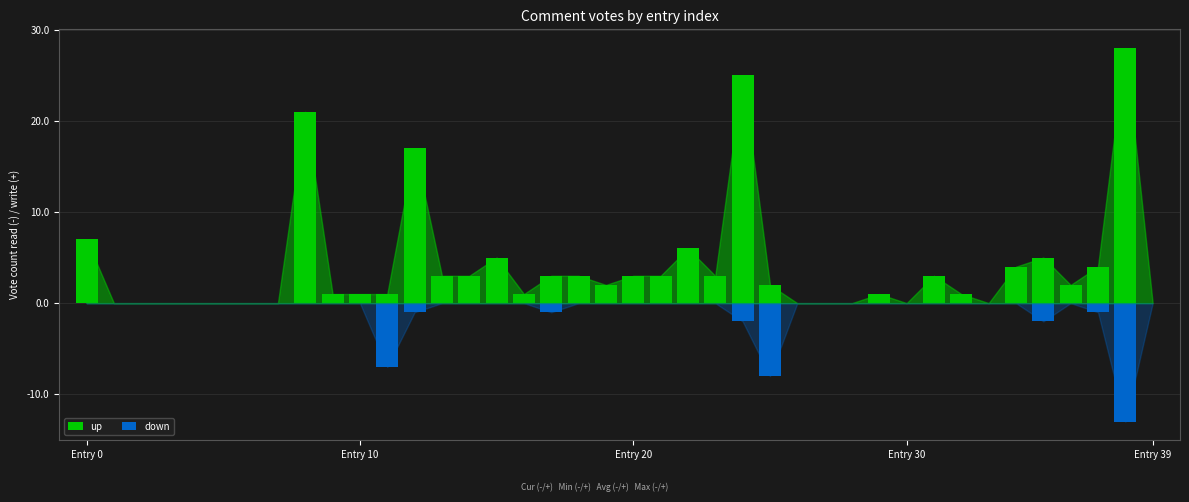

Reading right to left, extract all data points from this chart.

up: 0	28	4	2	5	4	0	1	3	0	1	0	0	0	2	25	3	6	3	3	2	3	3	1	5	3	3	17	1	1	1	21	0	0	0	0	0	0	0	7
down: 0	-13	-1	0	-2	0	0	0	0	0	0	0	0	0	-8	-2	0	0	0	0	0	0	-1	0	0	0	0	-1	-7	0	0	0	0	0	0	0	0	0	0	0